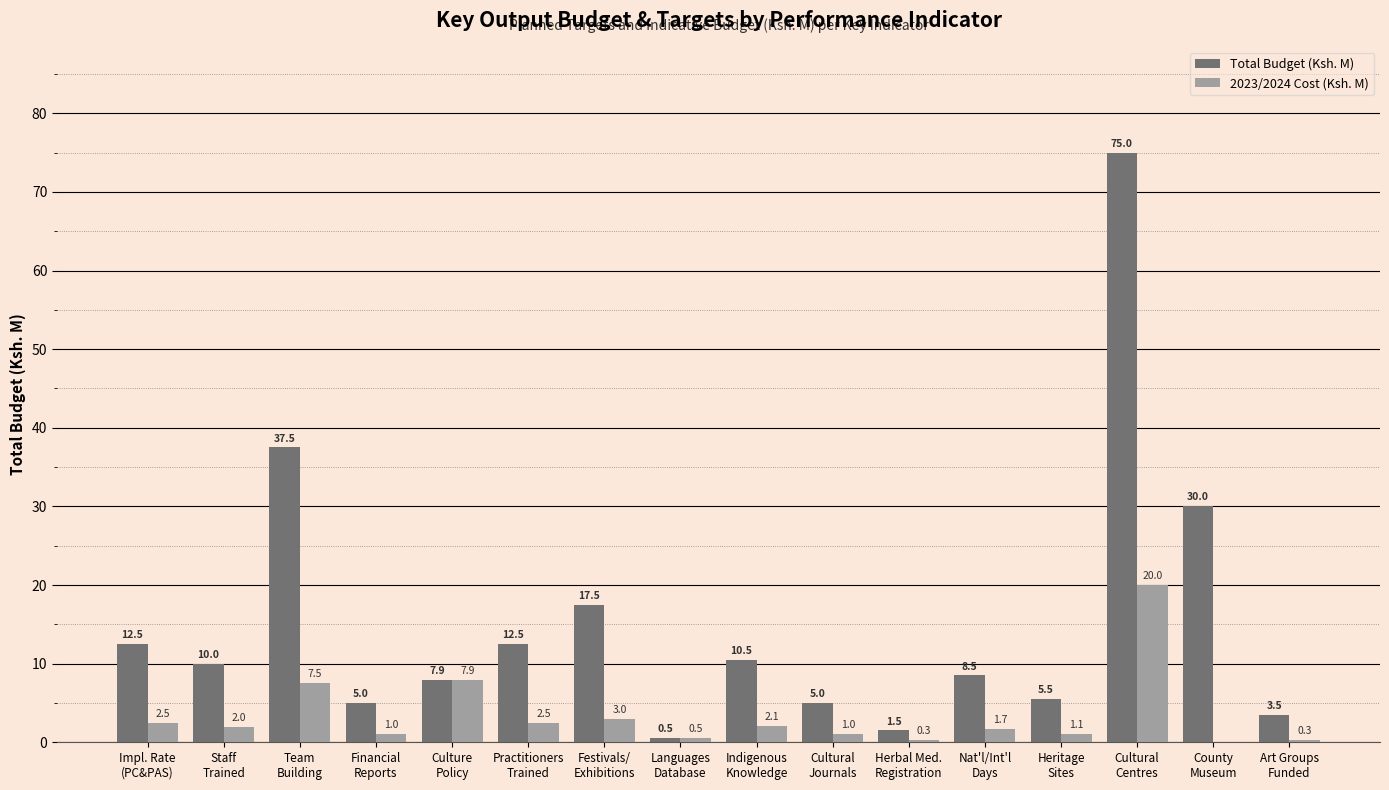

What is the highest value of the Total Budget (Ksh. M) series?

75.0